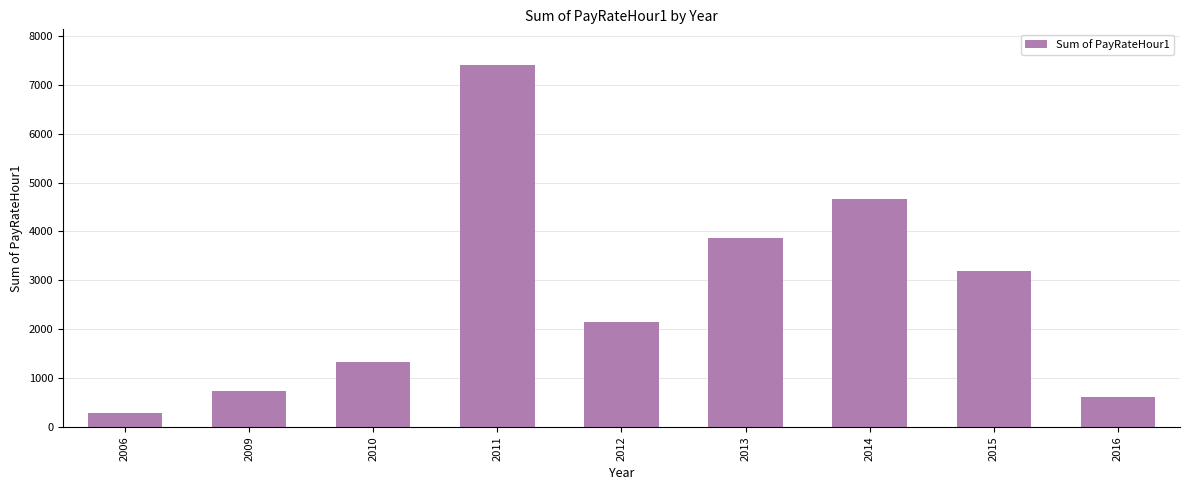

What is the ratio of the value at 2013 to the value at 2015?

1.2